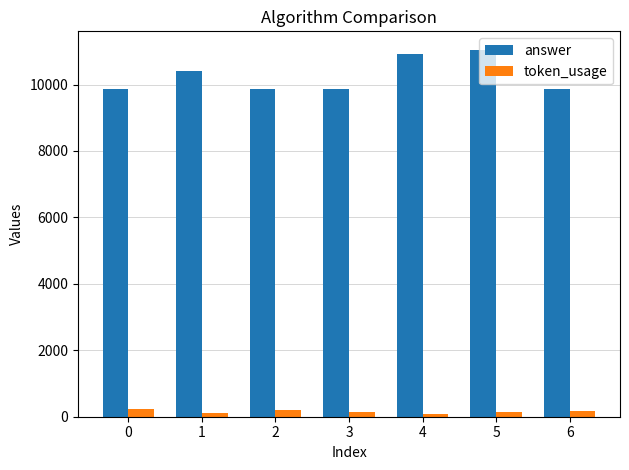

What is the difference between the second highest and minimum values in the answer series?

1044.2